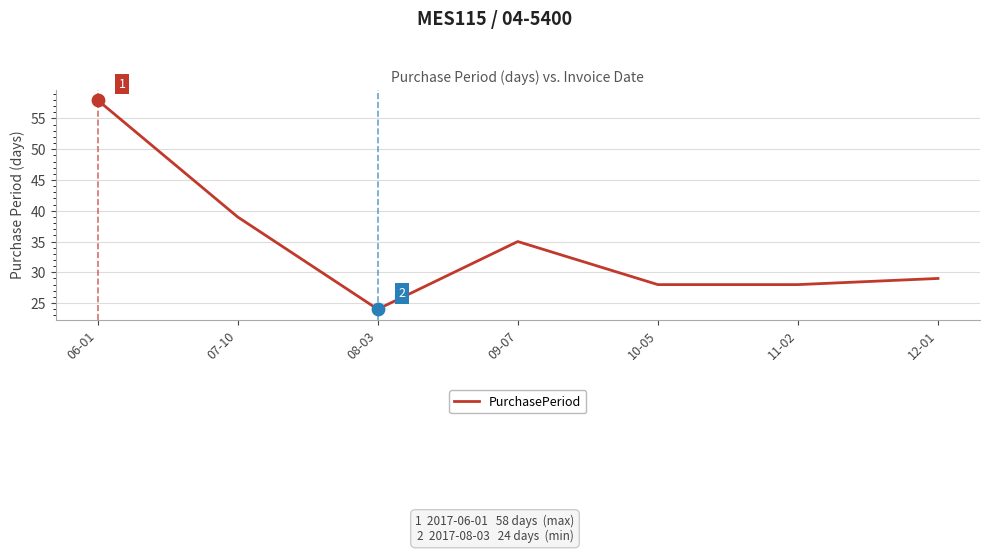

What is the change in value from 06-01 to 09-07?

-23